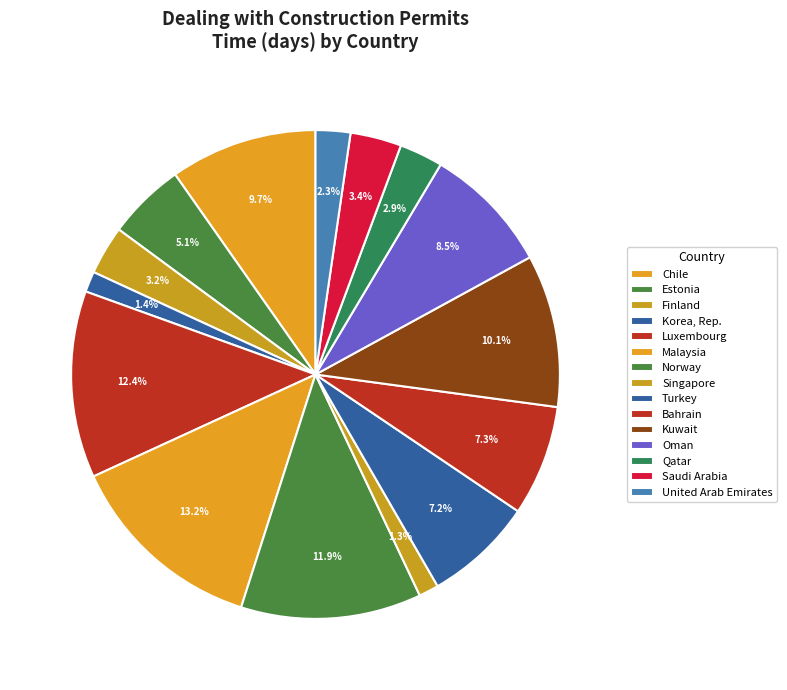

Is there a majority slice in this chart?

No